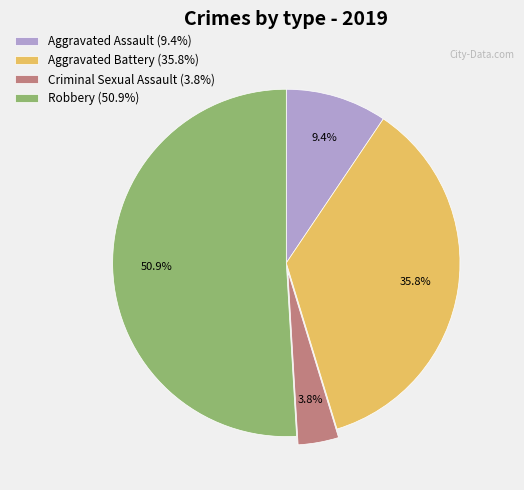

To the nearest percent, what is the combined percentage of Robbery and Criminal Sexual Assault?

55%